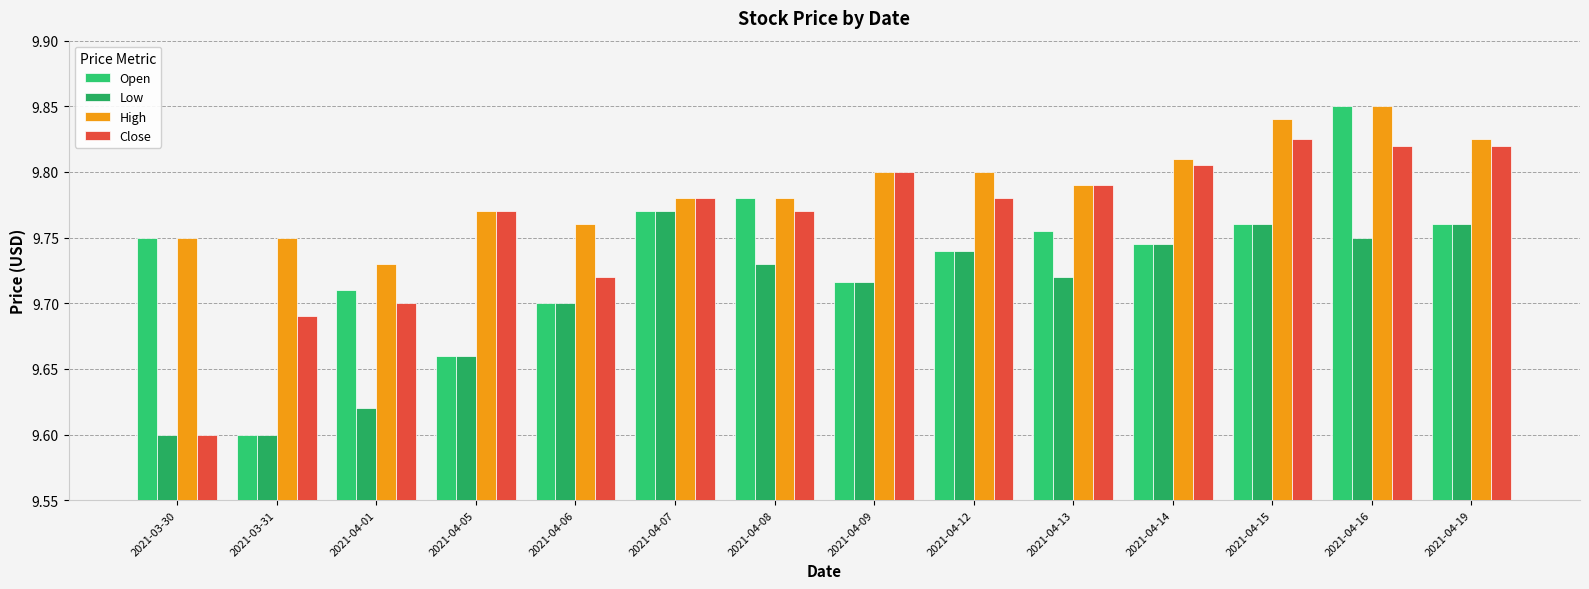

What is the label of the 9th bar from the left?

2021-04-12